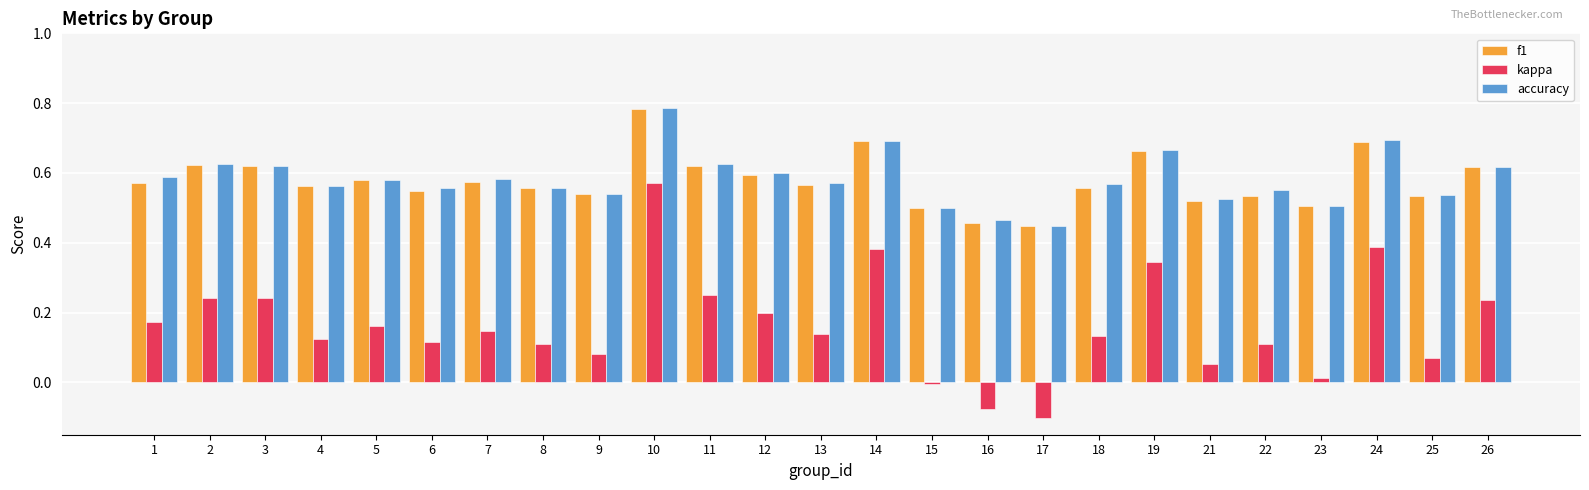

What are all the series names shown in the legend?

f1, kappa, accuracy